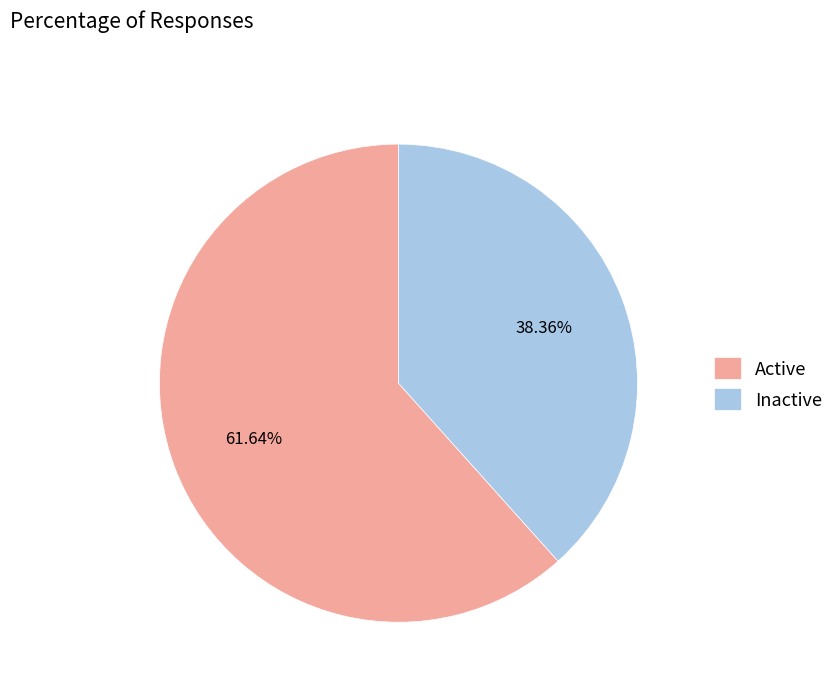

What is the smallest slice in the pie chart?

Inactive